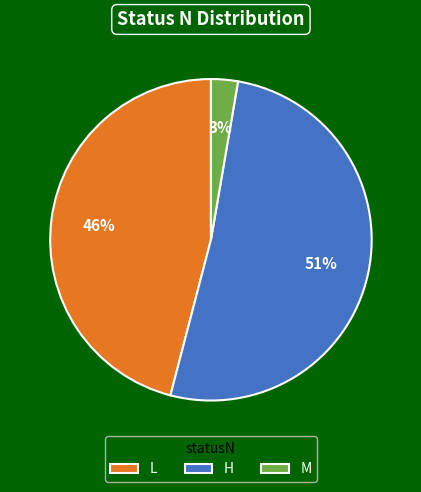

What is the majority slice?

H